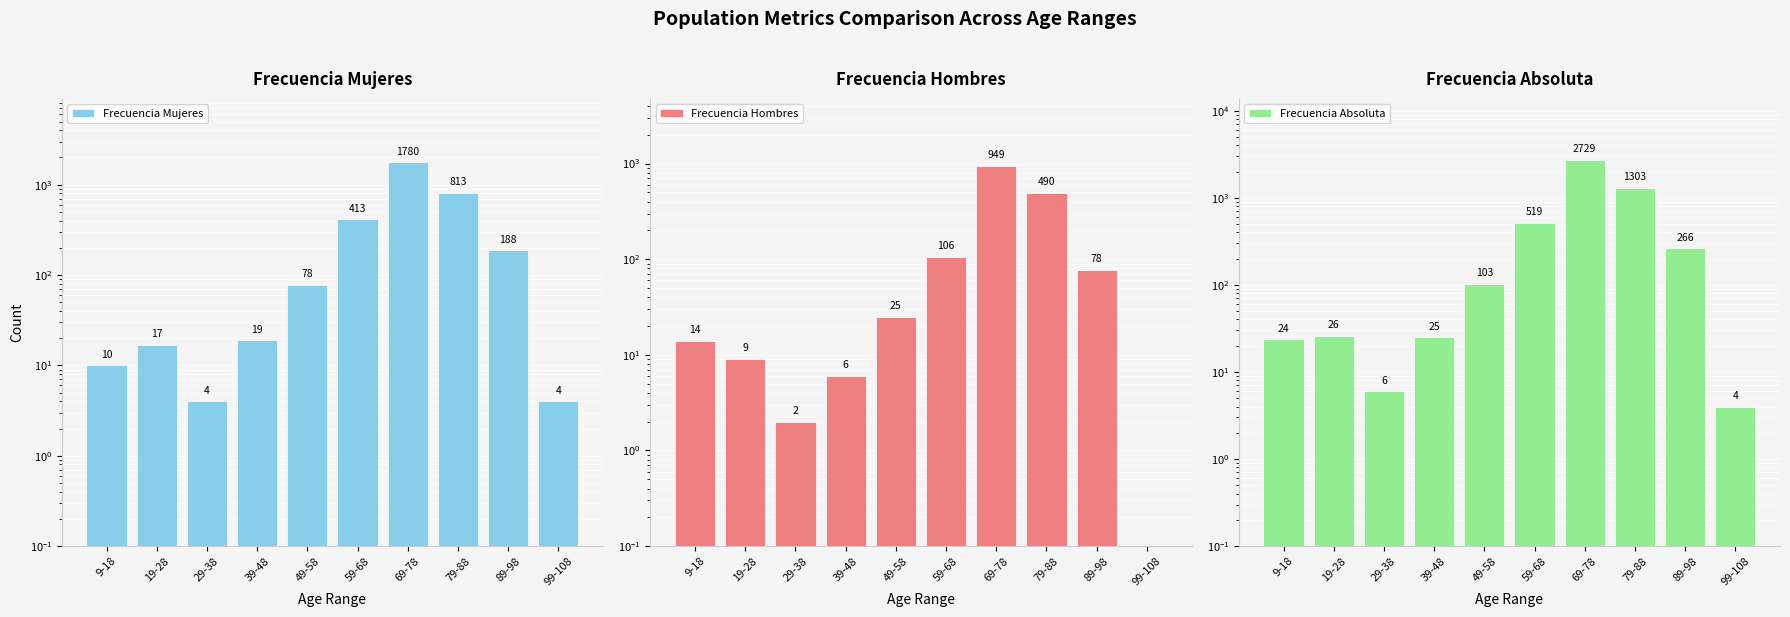

How many distinct data groups are displayed?

3